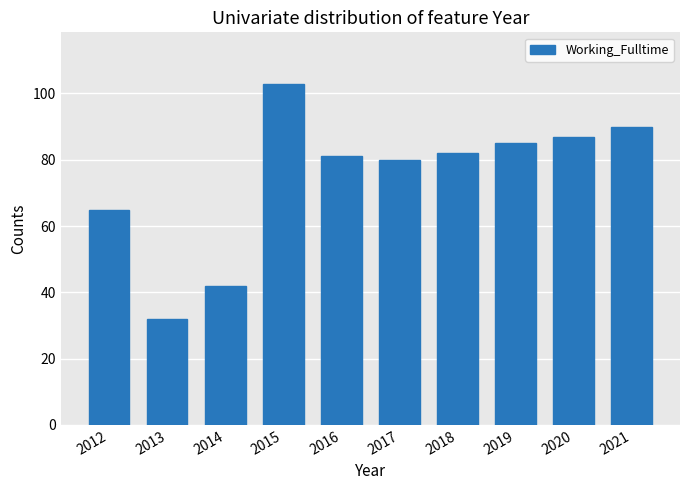

Reading left to right, transcribe all the data shown in this chart.

2012=65	2013=32	2014=42	2015=103	2016=81	2017=80	2018=82	2019=85	2020=87	2021=90